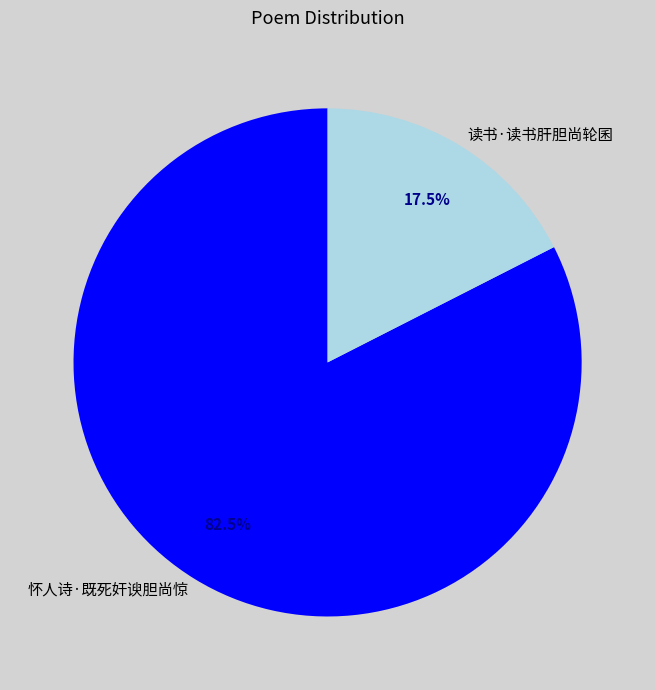

How many segments does this pie chart have?

2